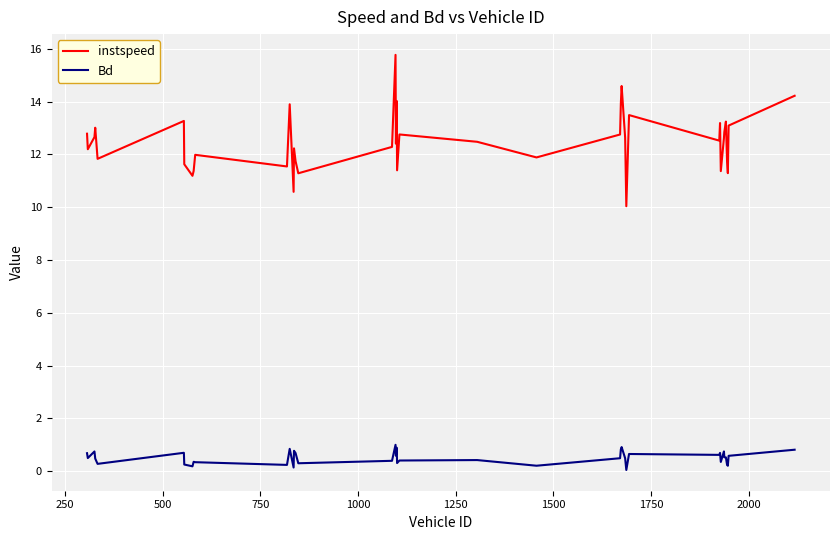

True or false: instspeed and Bd intersect in this chart.

False